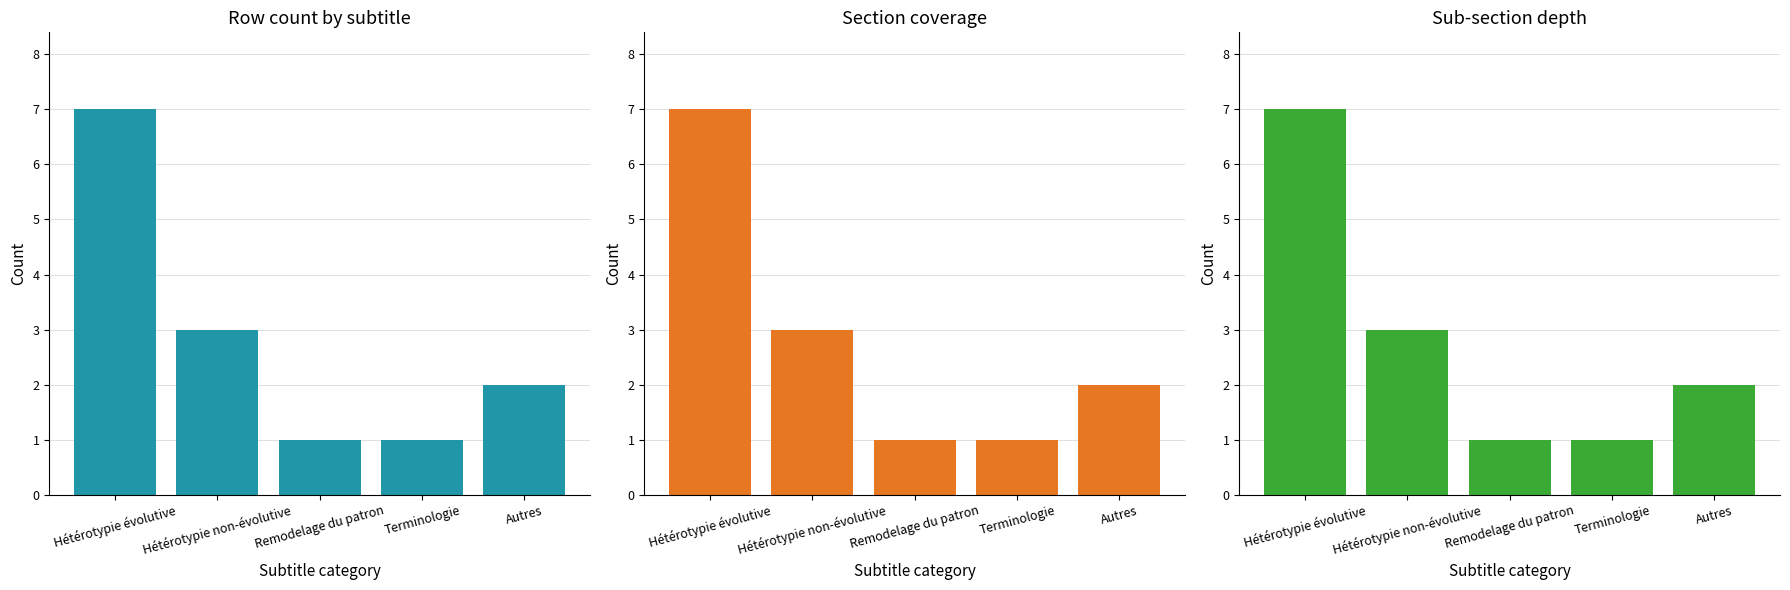

Reading right to left, extract all data points from this chart.

Autres=2	Terminologie=1	Remodelage du patron=1	Hétérotypie non-évolutive=3	Hétérotypie évolutive=7